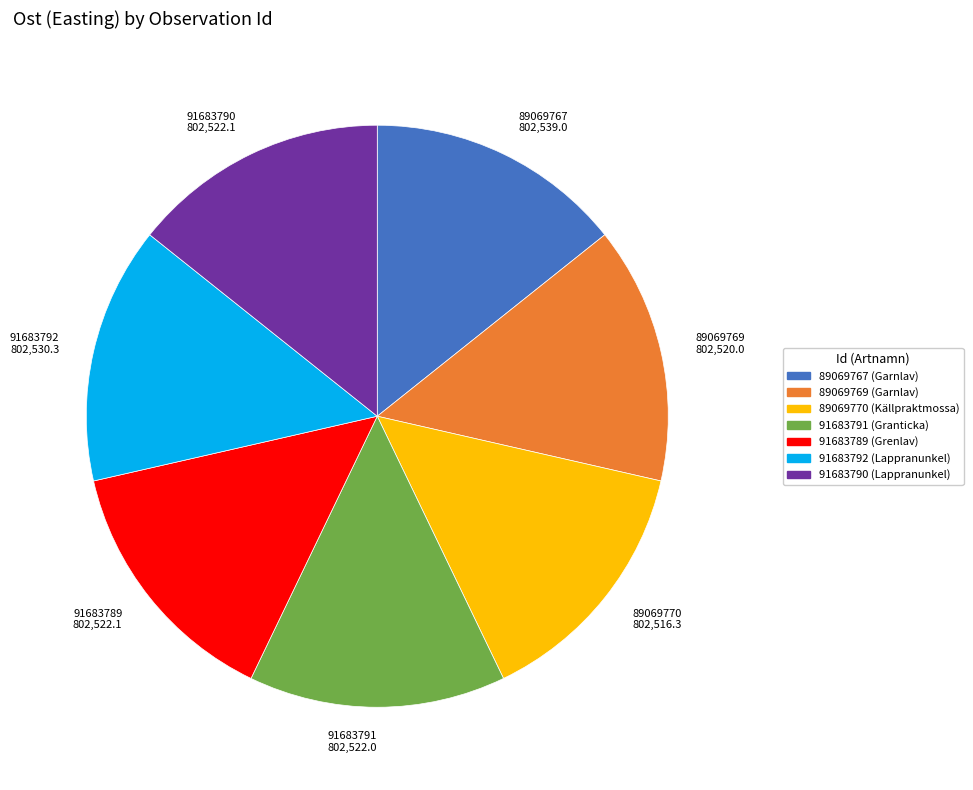

How many slices are in this pie chart?

7